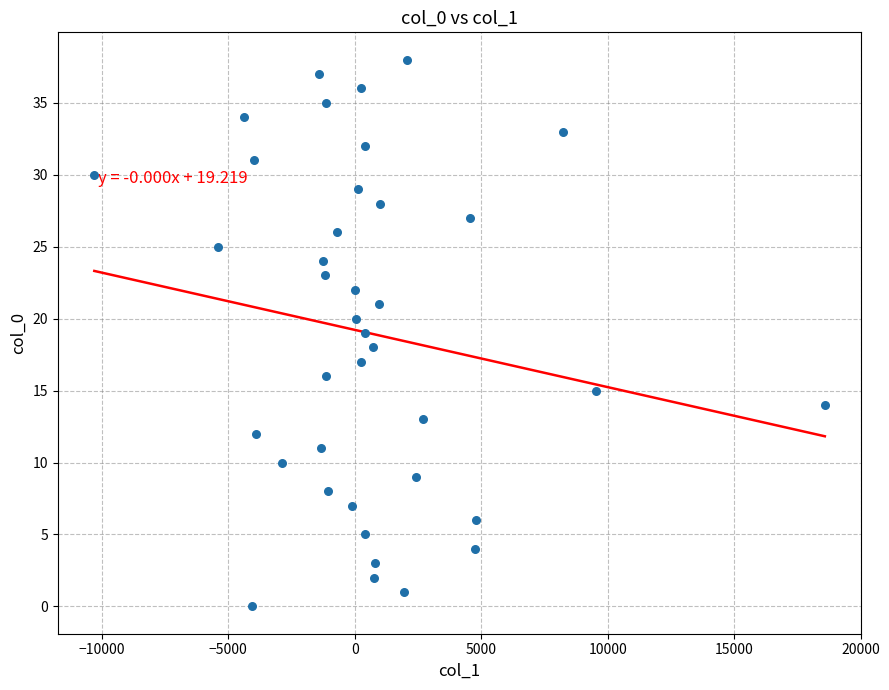

What is the range of Y values (max minus min)?

38